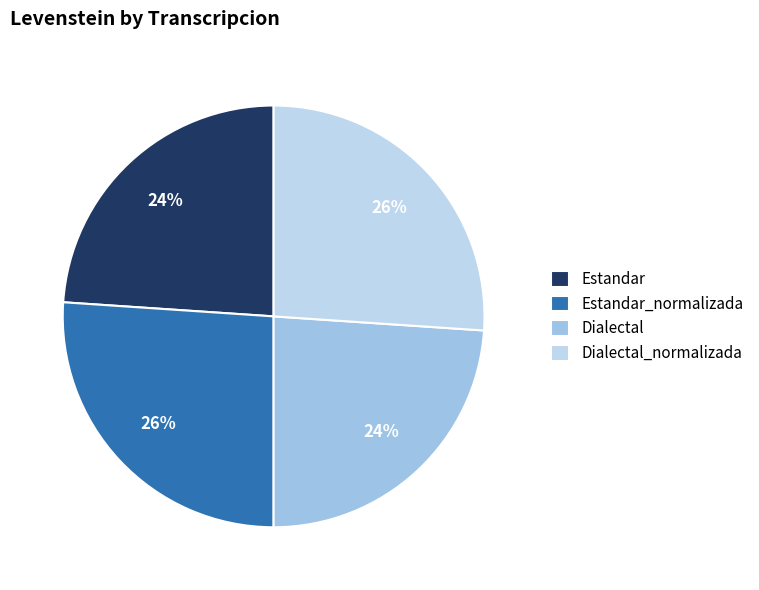

How many slices are in this pie chart?

4